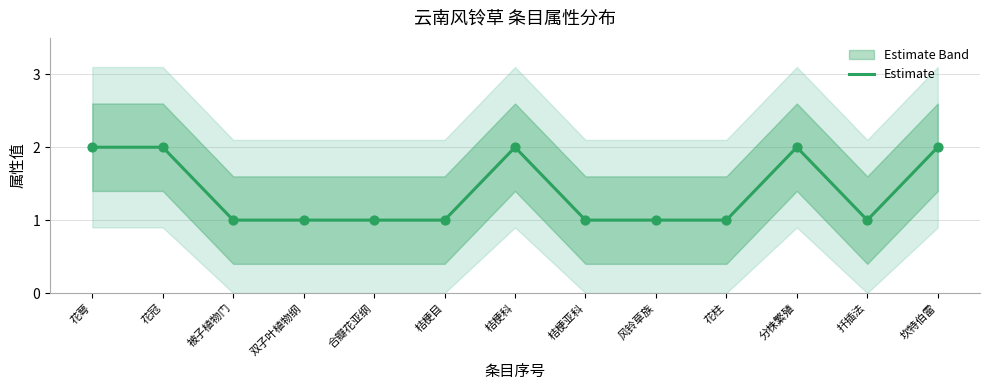

Approximately how many times larger is the value at 坎特伯雷 compared to 合瓣花亚纲?

2.0